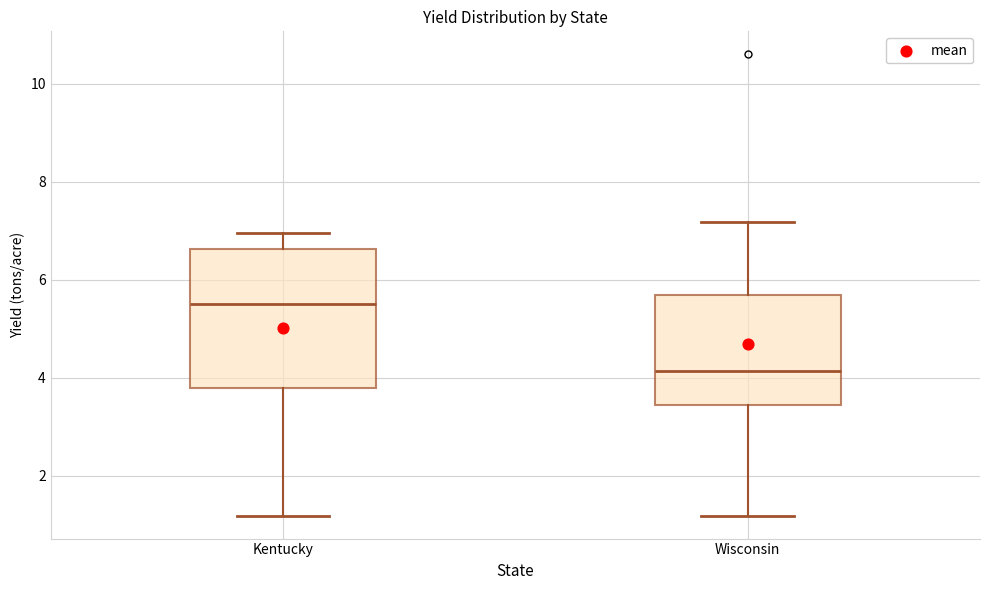

Where does the median line of the box for Wisconsin sit on the y-axis? The values are not printed on the chart, so give them approximately, as read against the axis.

4.2